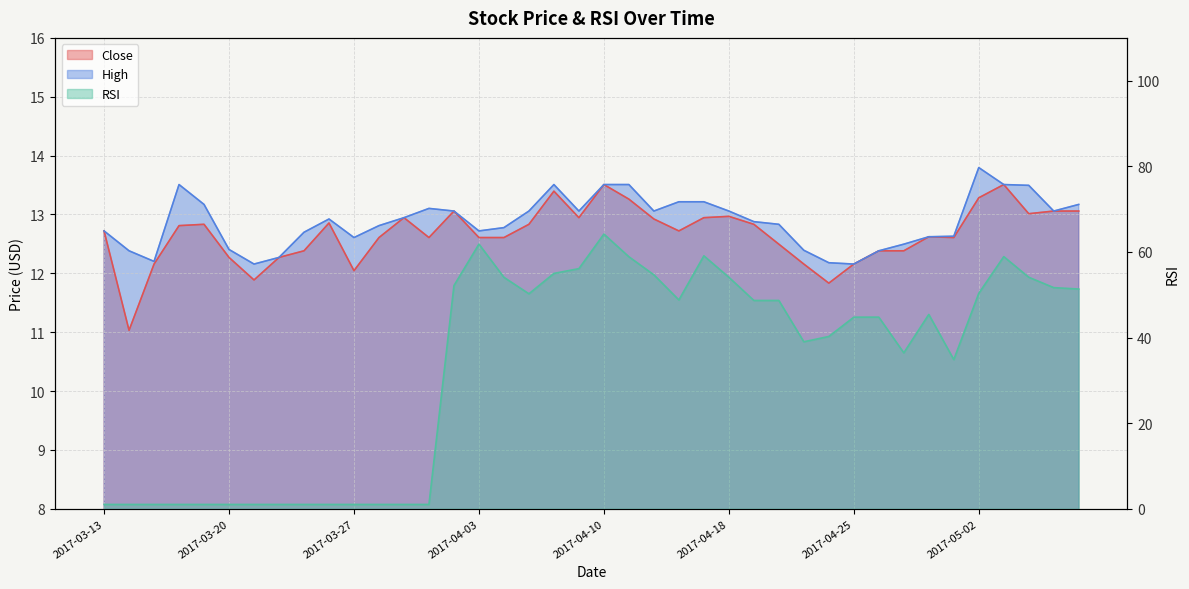

What is the label of the 12th point from the right?

2017-04-21